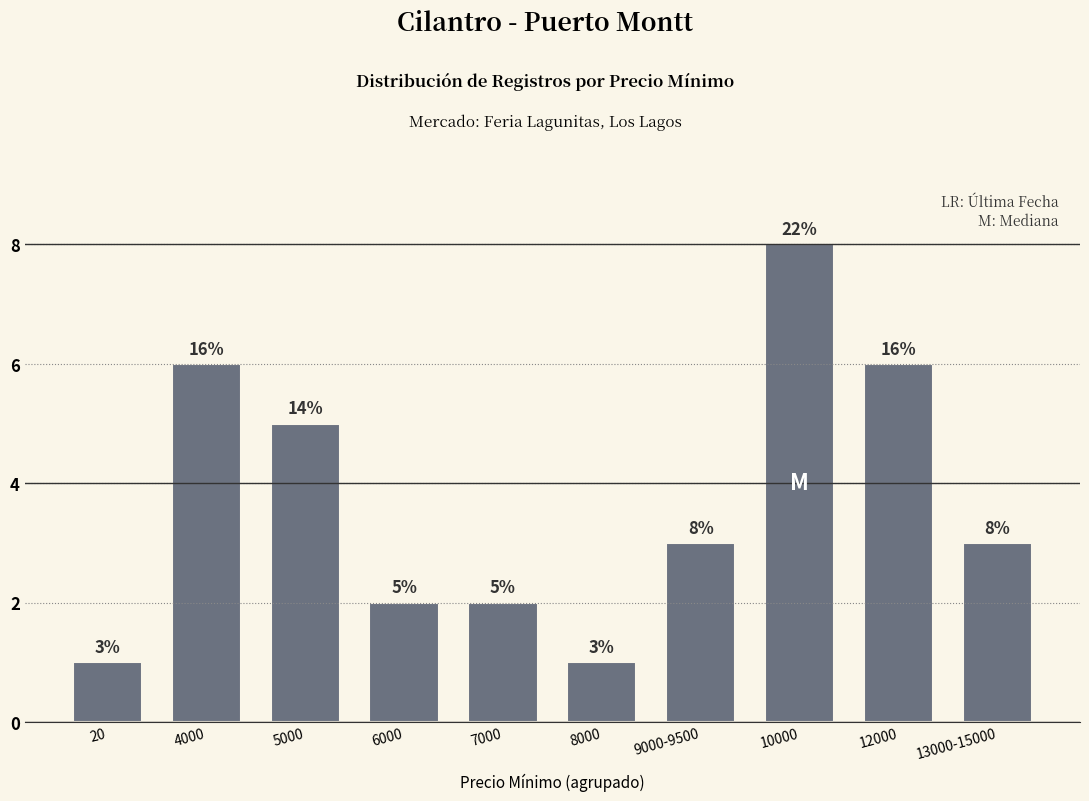

How many values are between 2 and 6?

7